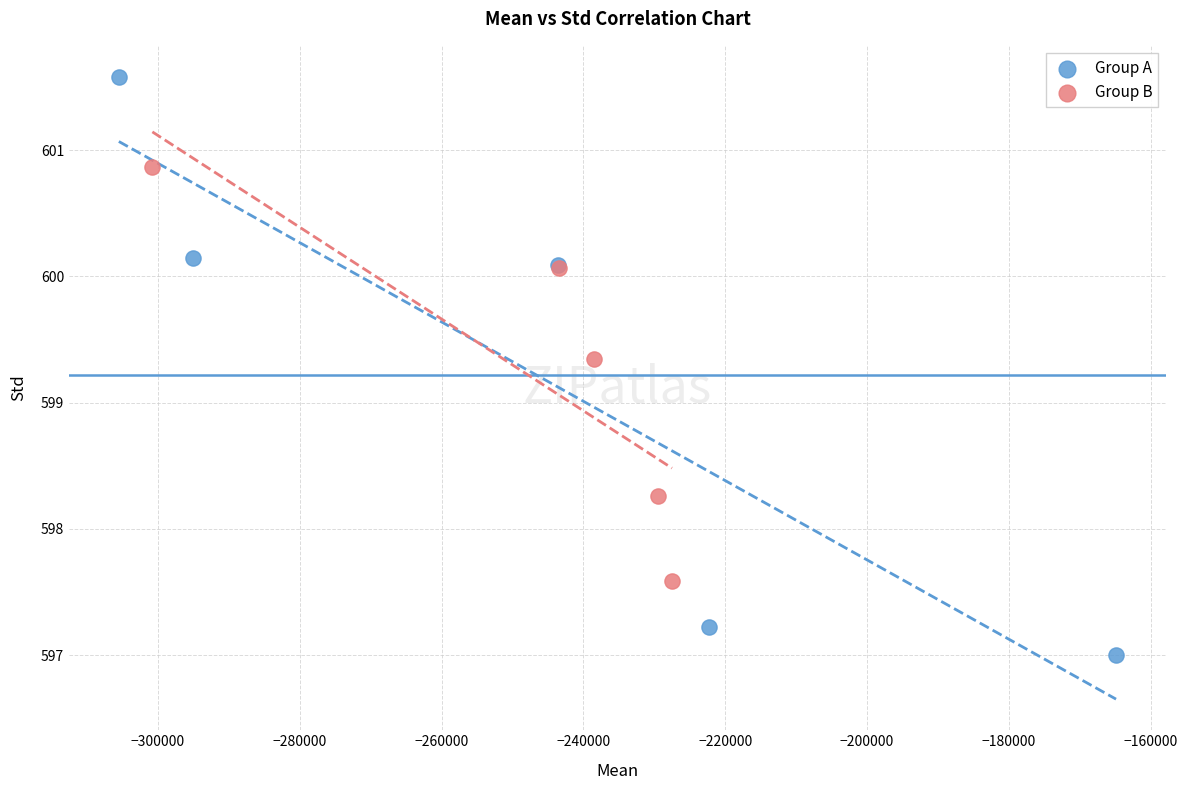

Which series contains the highest Y value?

Group A